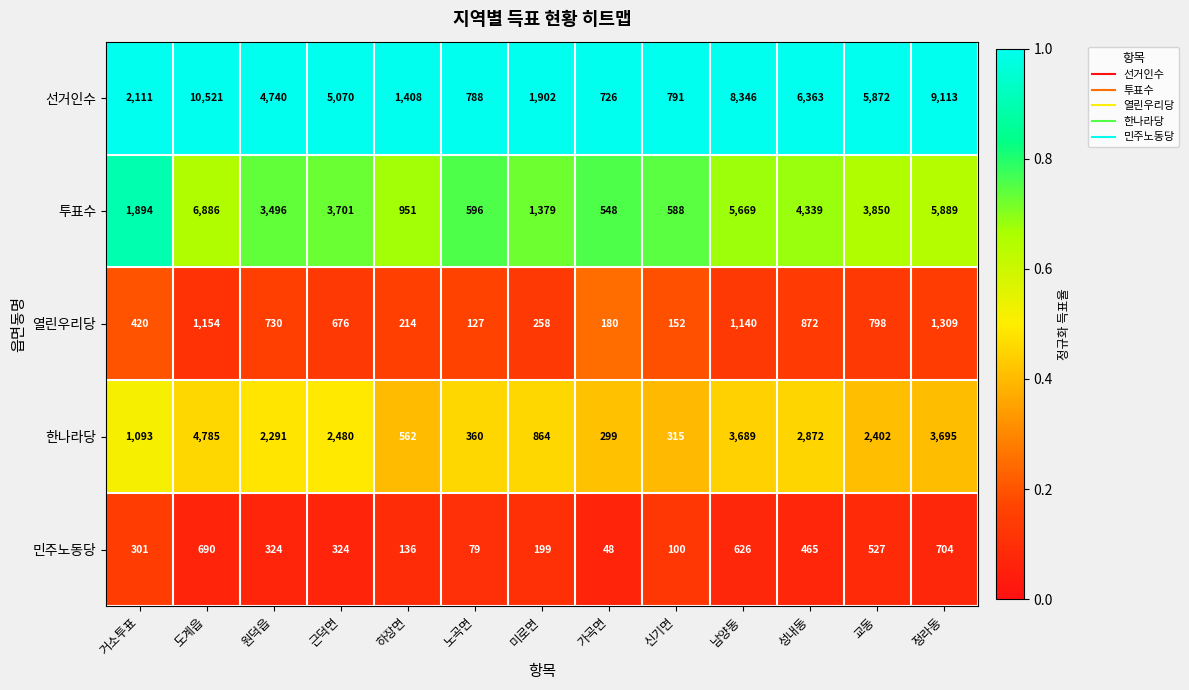

What is the total value across all series at 가곡면?

1801